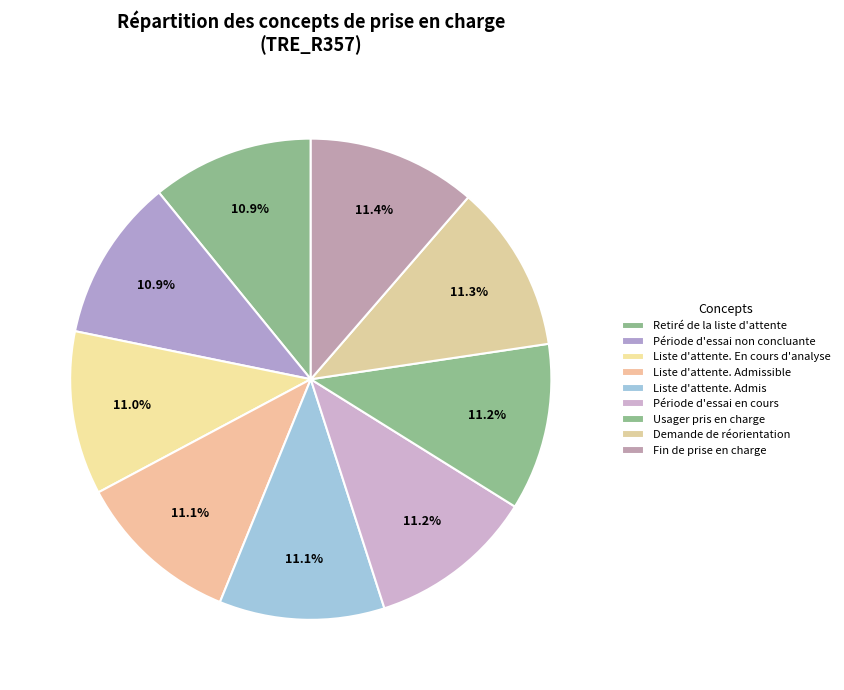

Which slice is the largest?

Fin de prise en charge